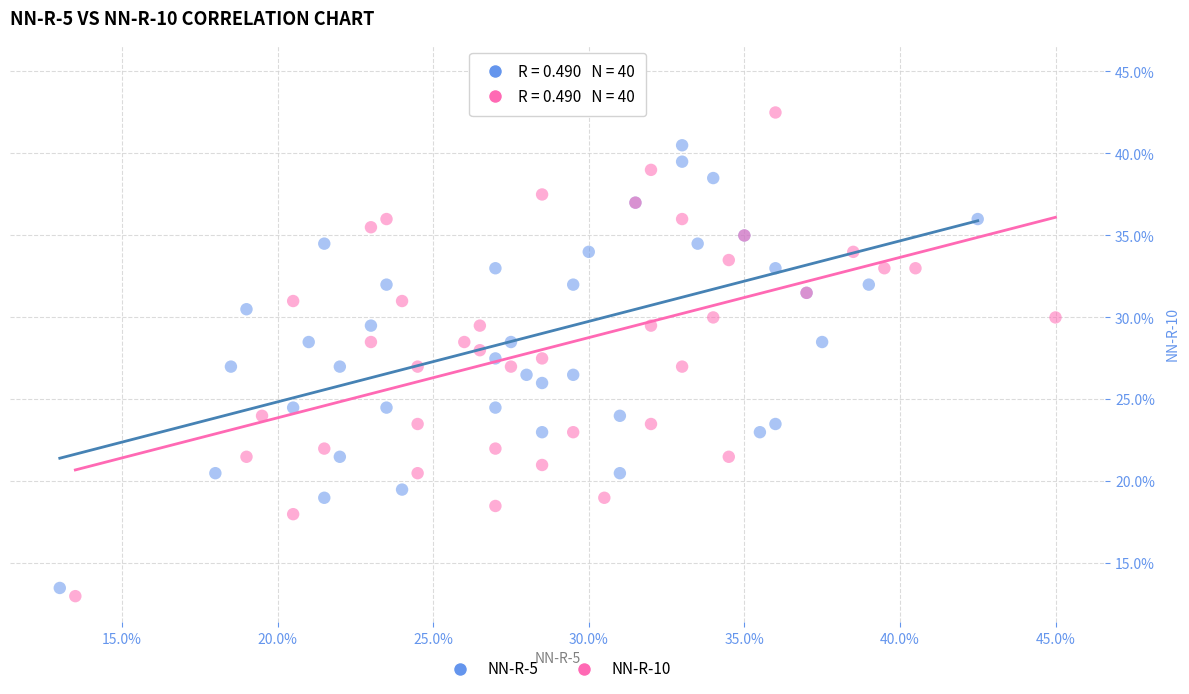

Which series contains the highest Y value?

NN-R-5